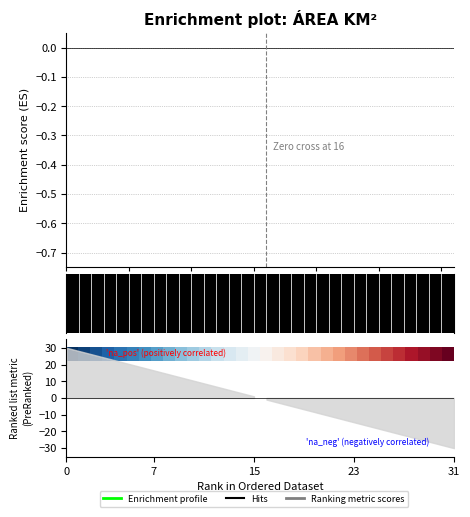

What is the label of the 13th point from the left?

12